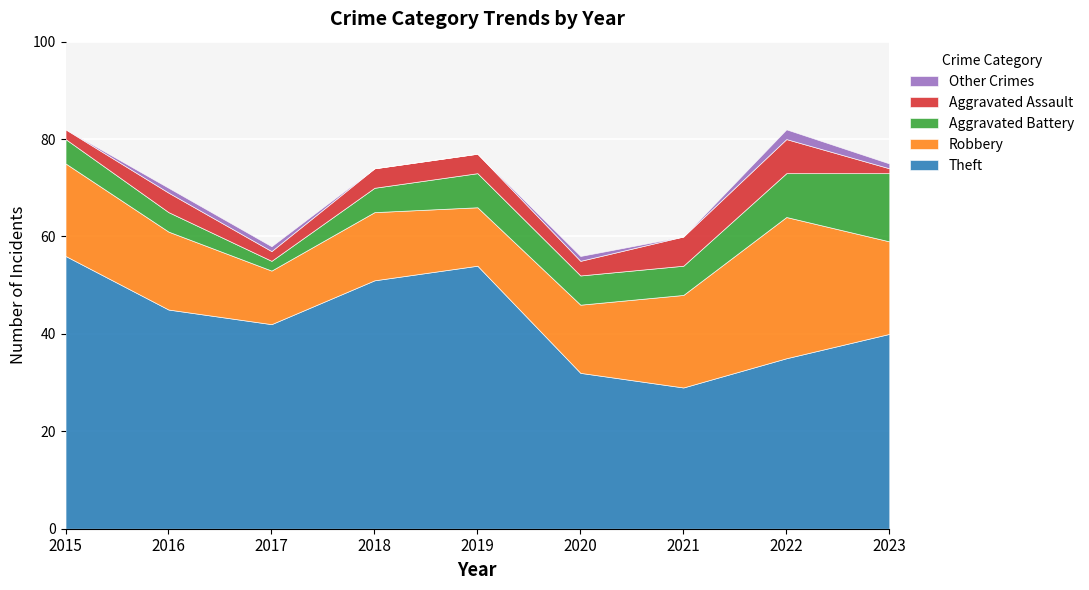

How many data points in Robbery are less than 16?

4